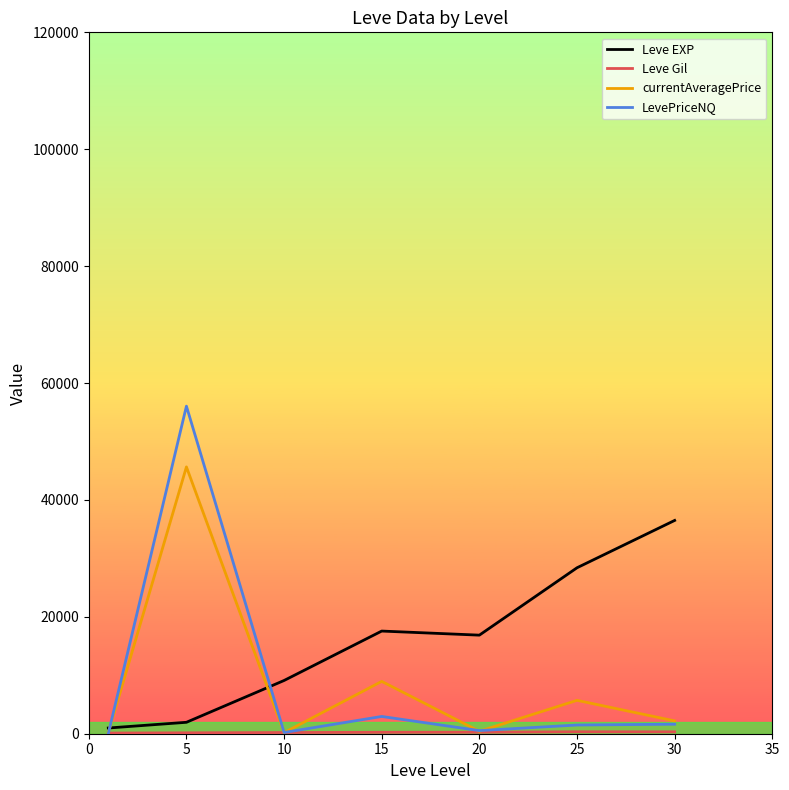

Which series has the widest spread of values?

LevePriceNQ